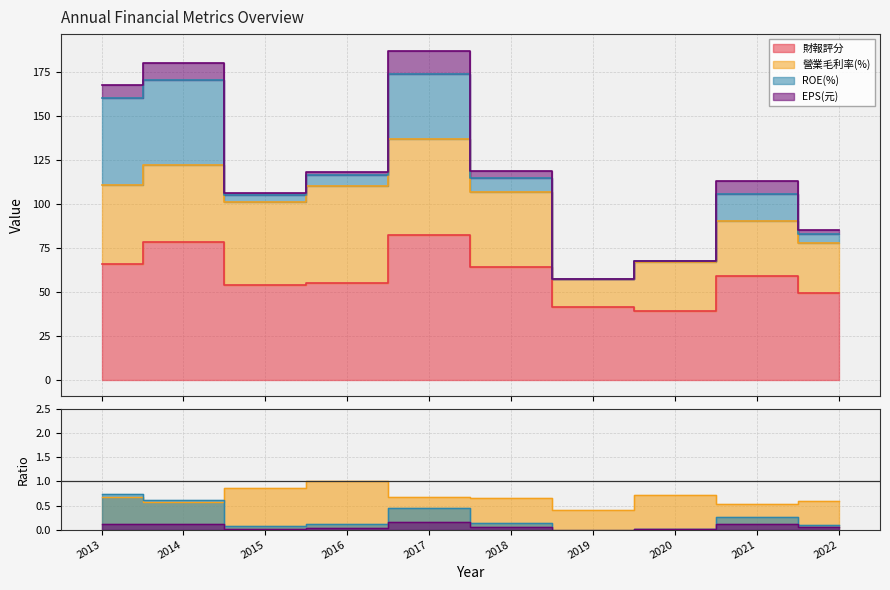

What is the sum of all 財報評分 values?

587.0